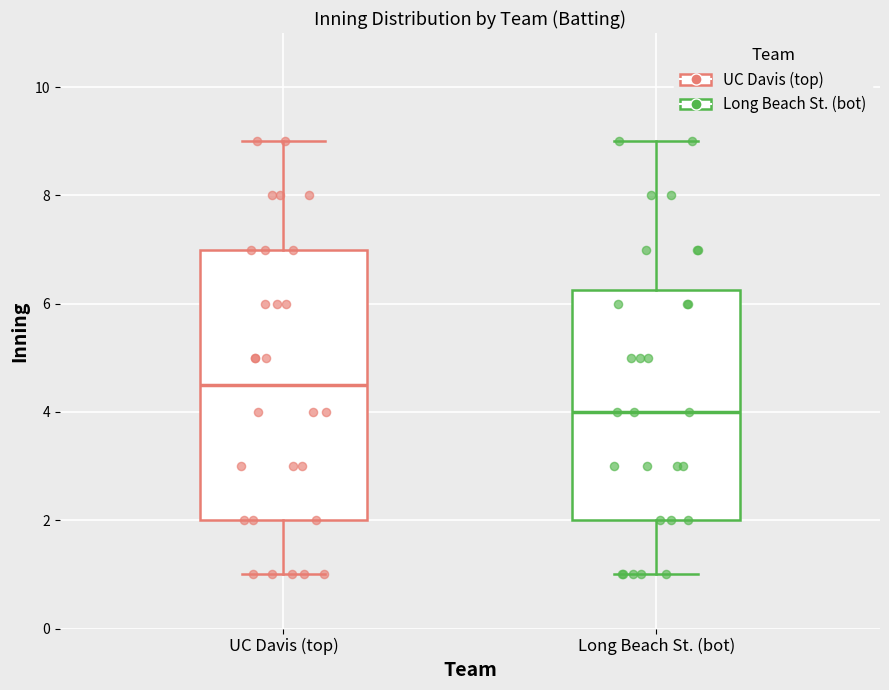

Reading left to right, transcribe this box plot: for each box, give where its median line is, the range the box spans, and where its two whiskers end, as read against the y-axis. The values are not printed on the chart, so give them approximately, as read against the axis.

UC Davis (top): median 4.6, box 2.0 to 7.0, whiskers 1.0 to 9.0
Long Beach St. (bot): median 4.0, box 2.0 to 6.2, whiskers 1.0 to 9.0